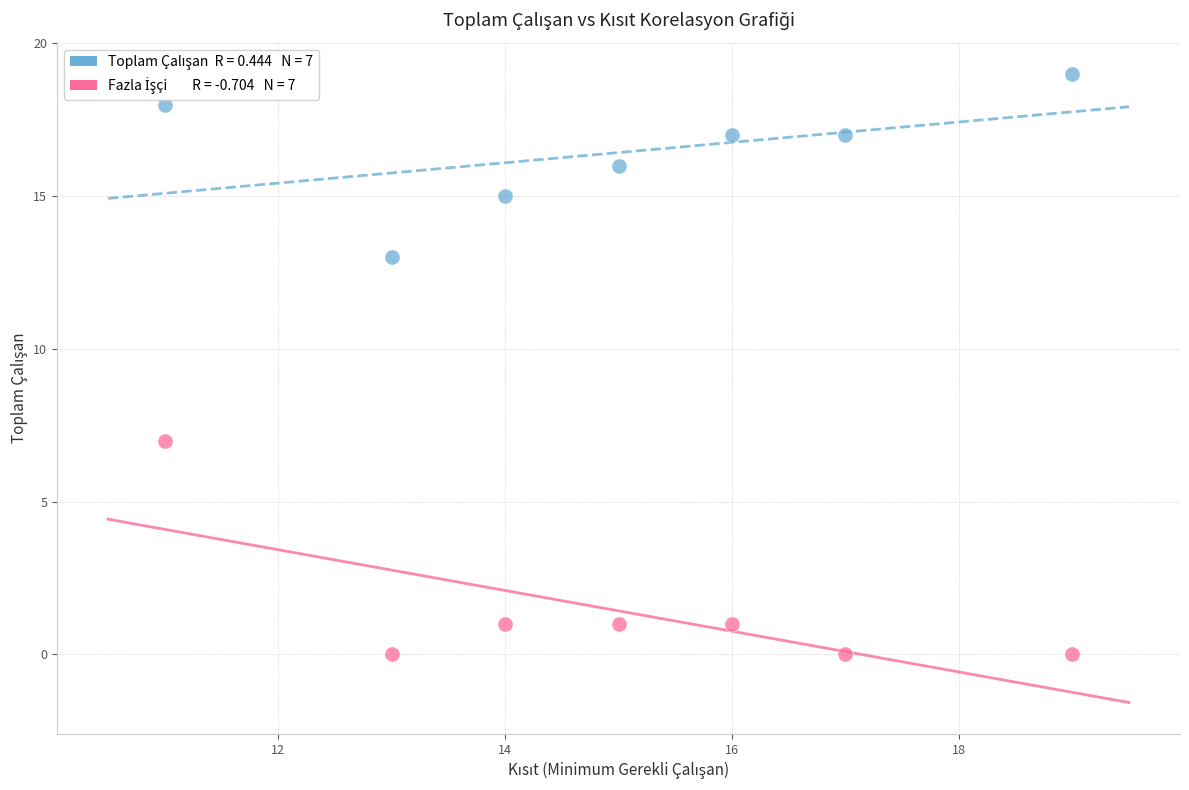

Across all series, what Y value is closest to 9?

7